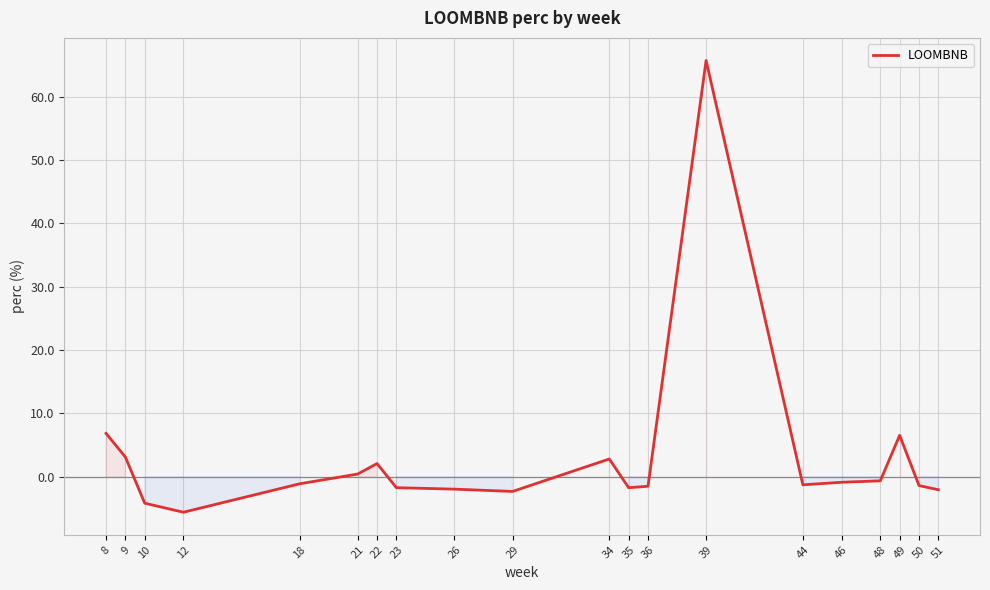

Read the value at 10.

-4.2